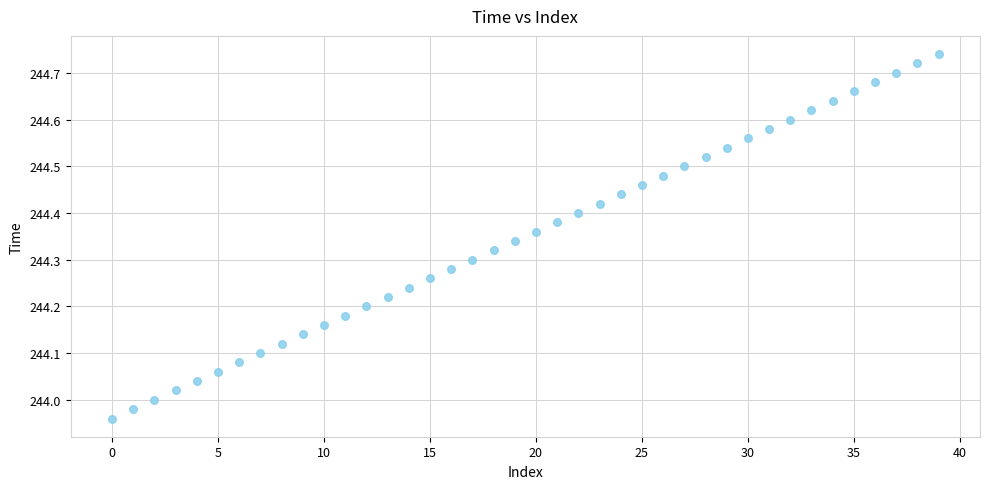

What is the range of Y values (max minus min)?

0.8